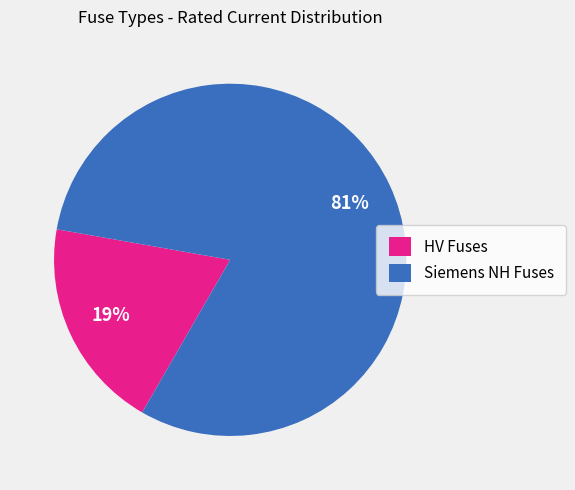

To the nearest percent, what is the average slice percentage?

50%